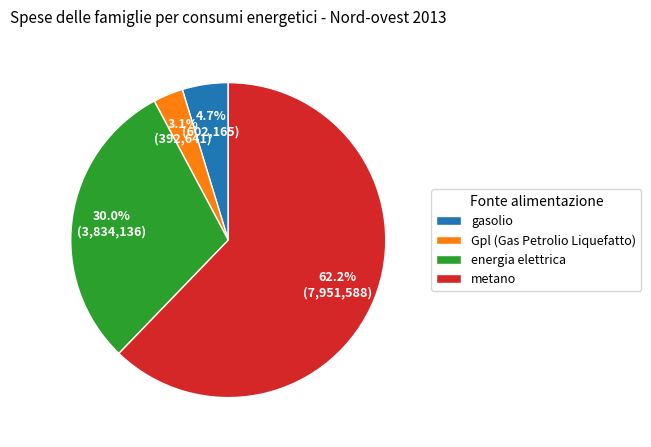

Which category has the smallest portion of the pie?

Gpl (Gas Petrolio Liquefatto)